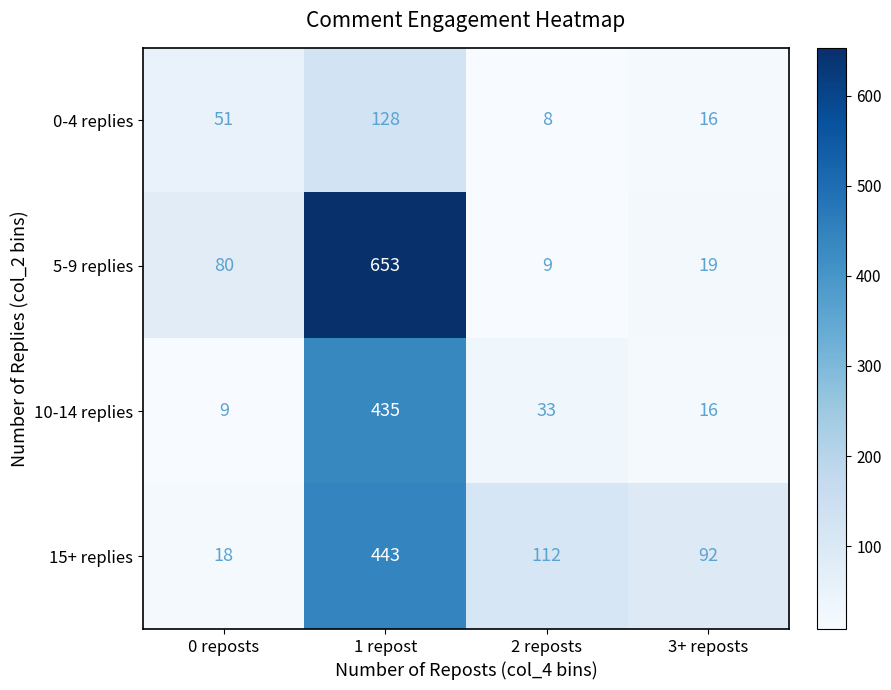

Which series has the largest total across all categories?

5-9 replies